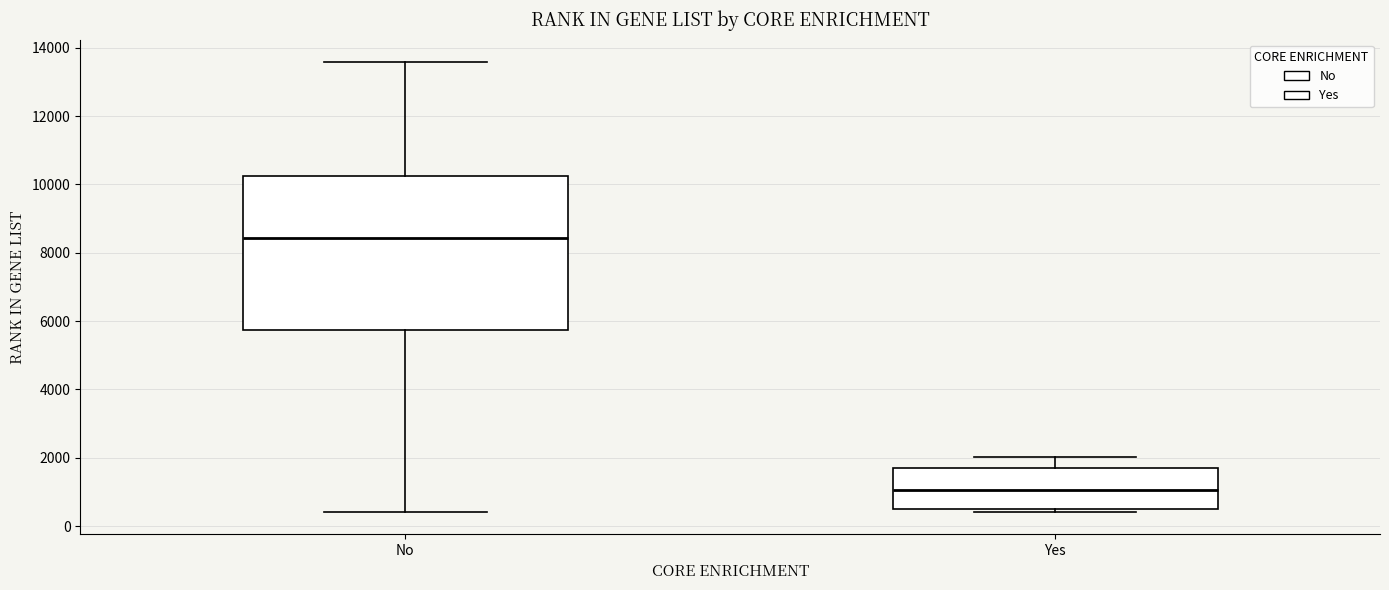

Where is the lower edge of the box for Yes on the y-axis? The values are not printed on the chart, so give them approximately, as read against the axis.

600